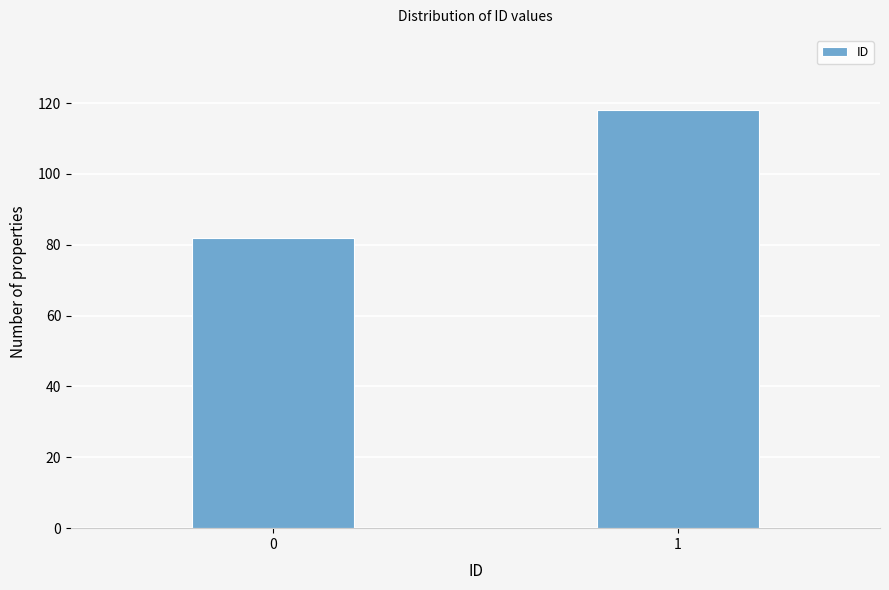

Reading left to right, transcribe all the data shown in this chart.

82	118